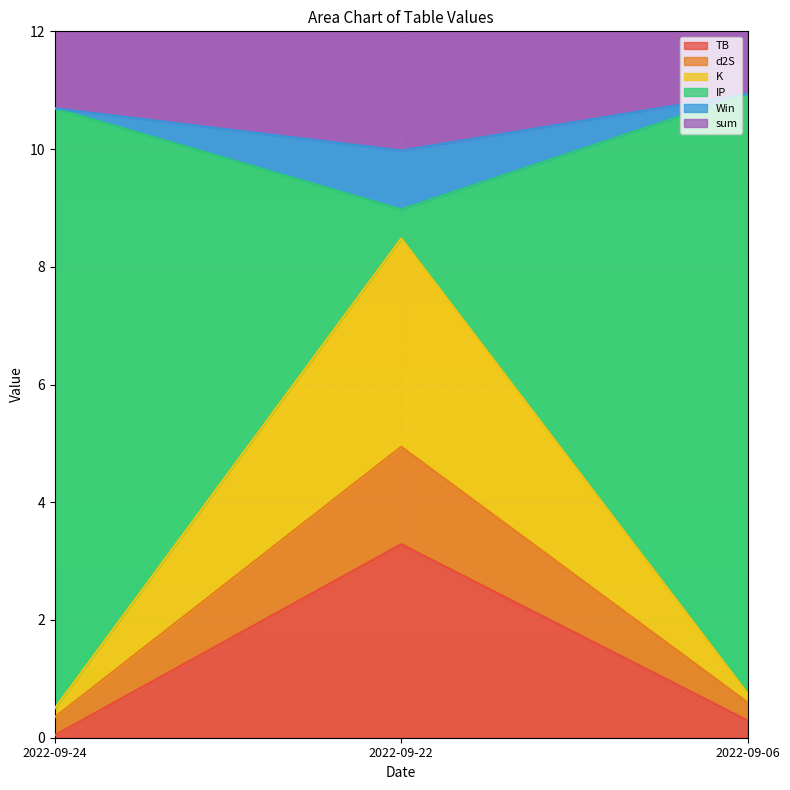

Which label corresponds to the largest value in the chart?

2022-09-06